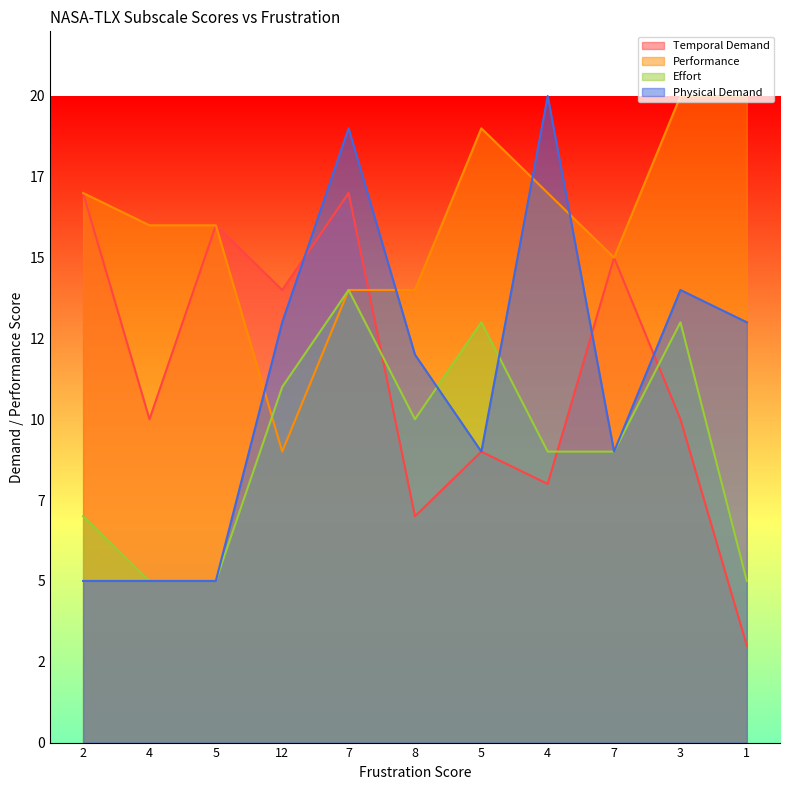

The Physical Demand series shows 5 at 5. True or false?

True